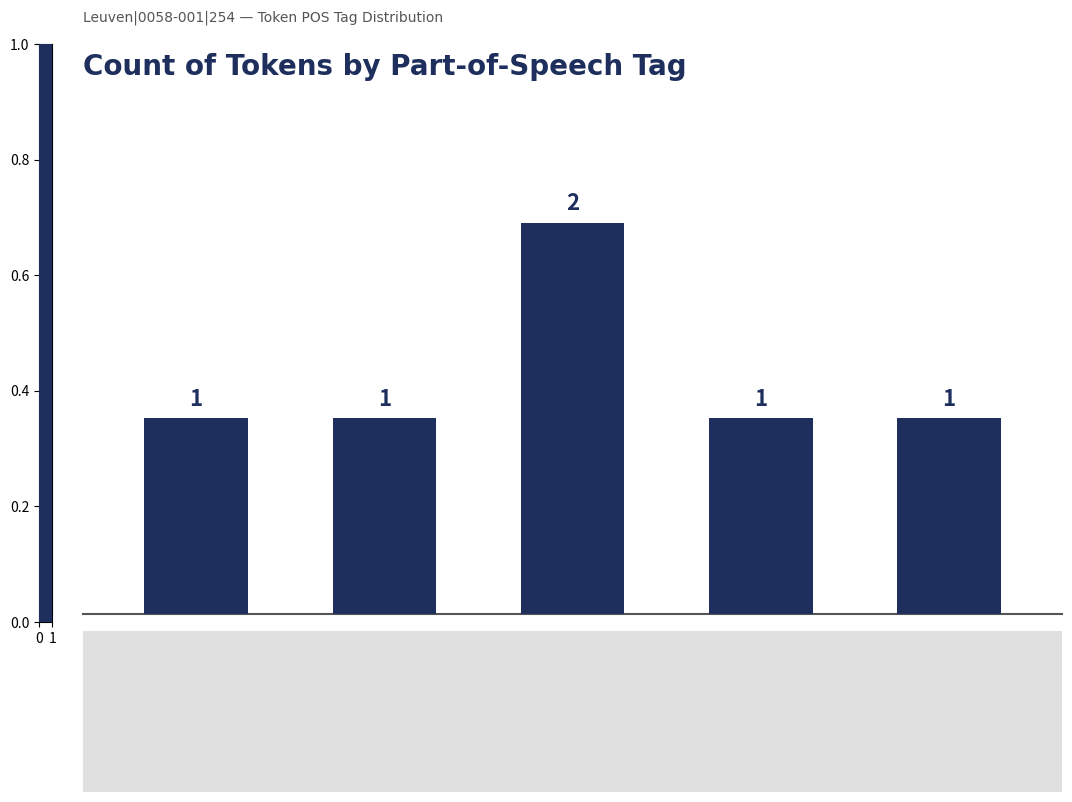

What position from the left is u--------?

5